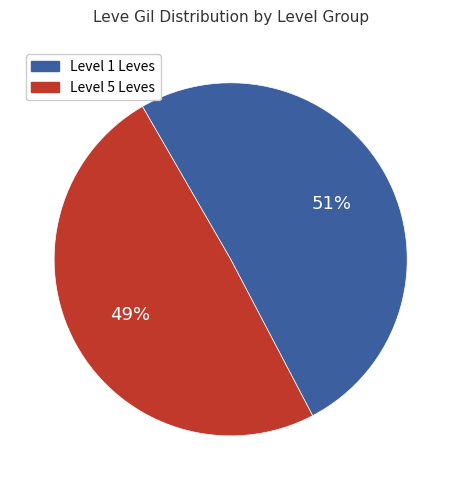

To the nearest percent, what is the average slice percentage?

50%